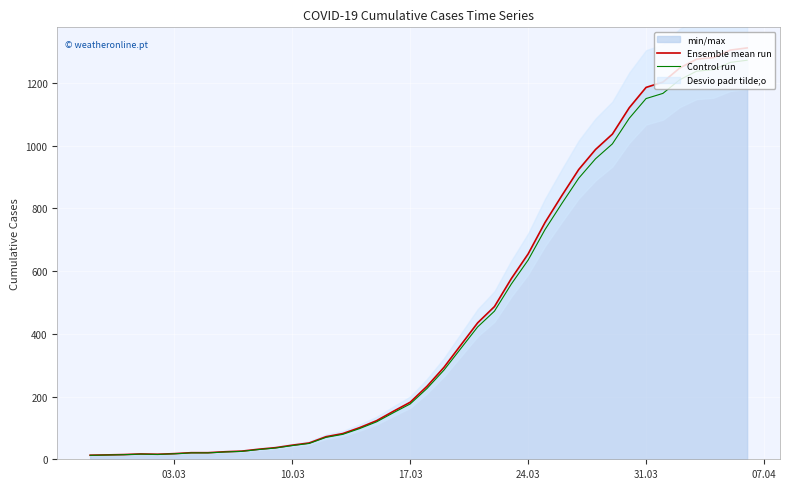

Which category has the lowest value across all series?

03.03